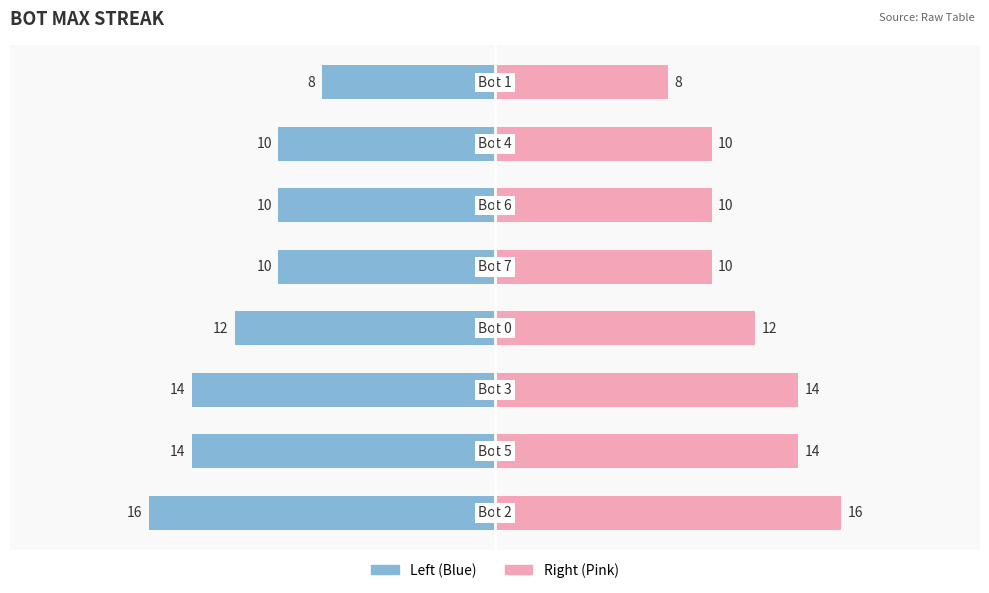

Rank the series by their average value, from highest to lowest.

Max Streak (Right), Max Streak (Left)